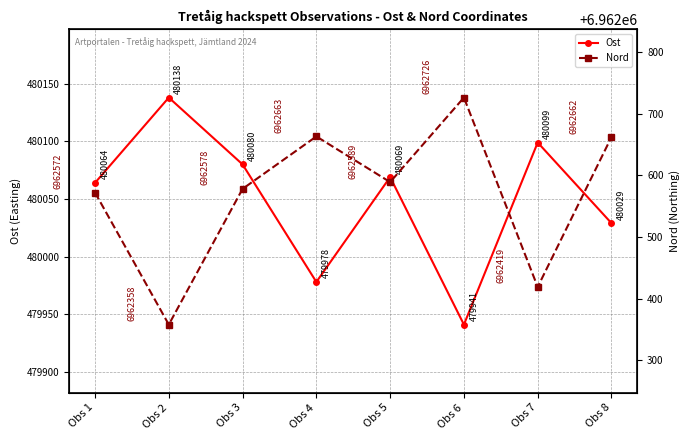

List the labels in order of Nord value, largest first.

Obs 6, Obs 4, Obs 8, Obs 5, Obs 3, Obs 1, Obs 7, Obs 2